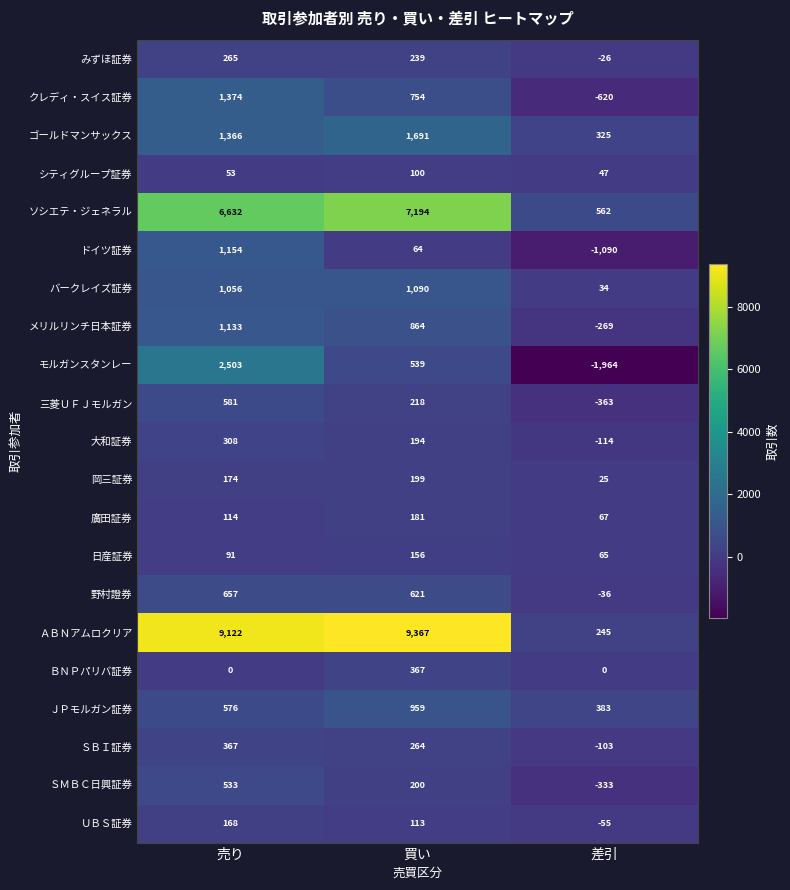

What is the sum of the ＵＢＳ証券 values at 売り and 買い?

281